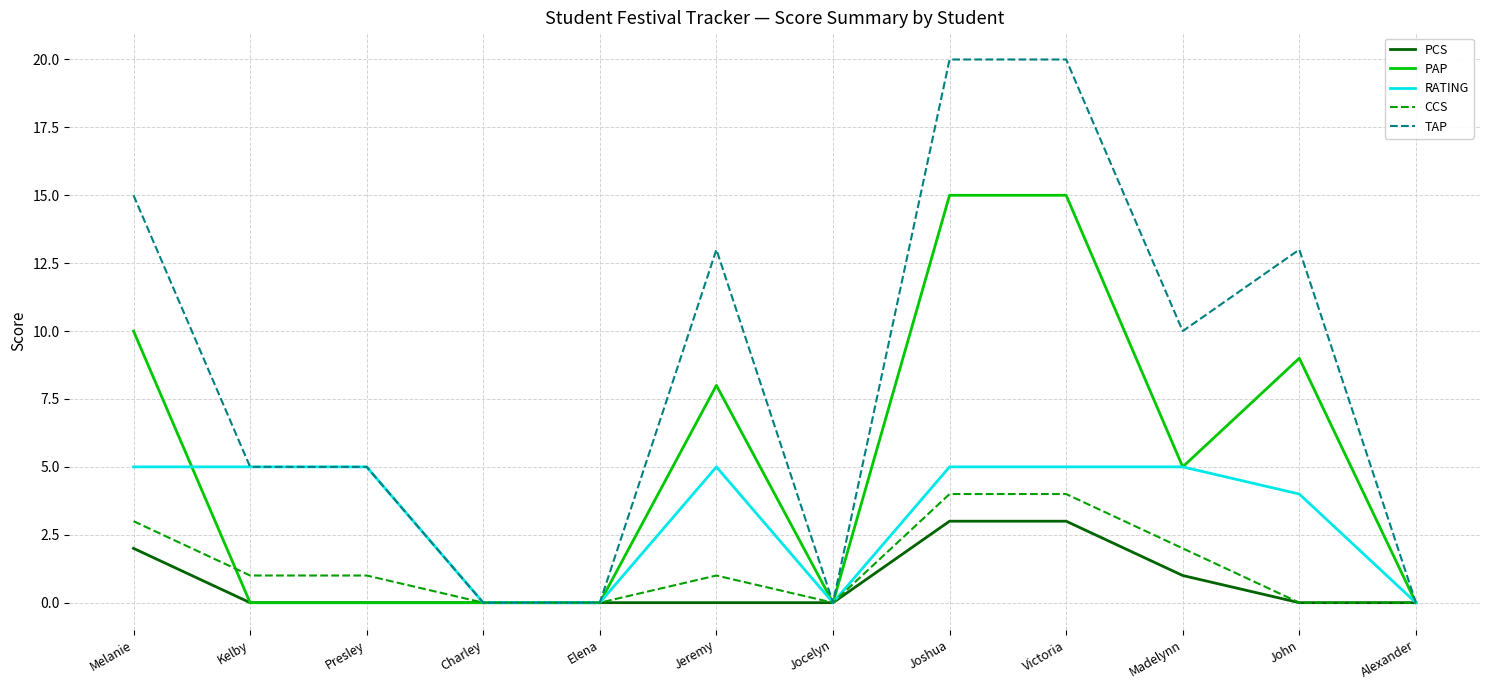

Rank the series at Melanie from highest to lowest value.

TAP, PAP, RATING, CCS, PCS